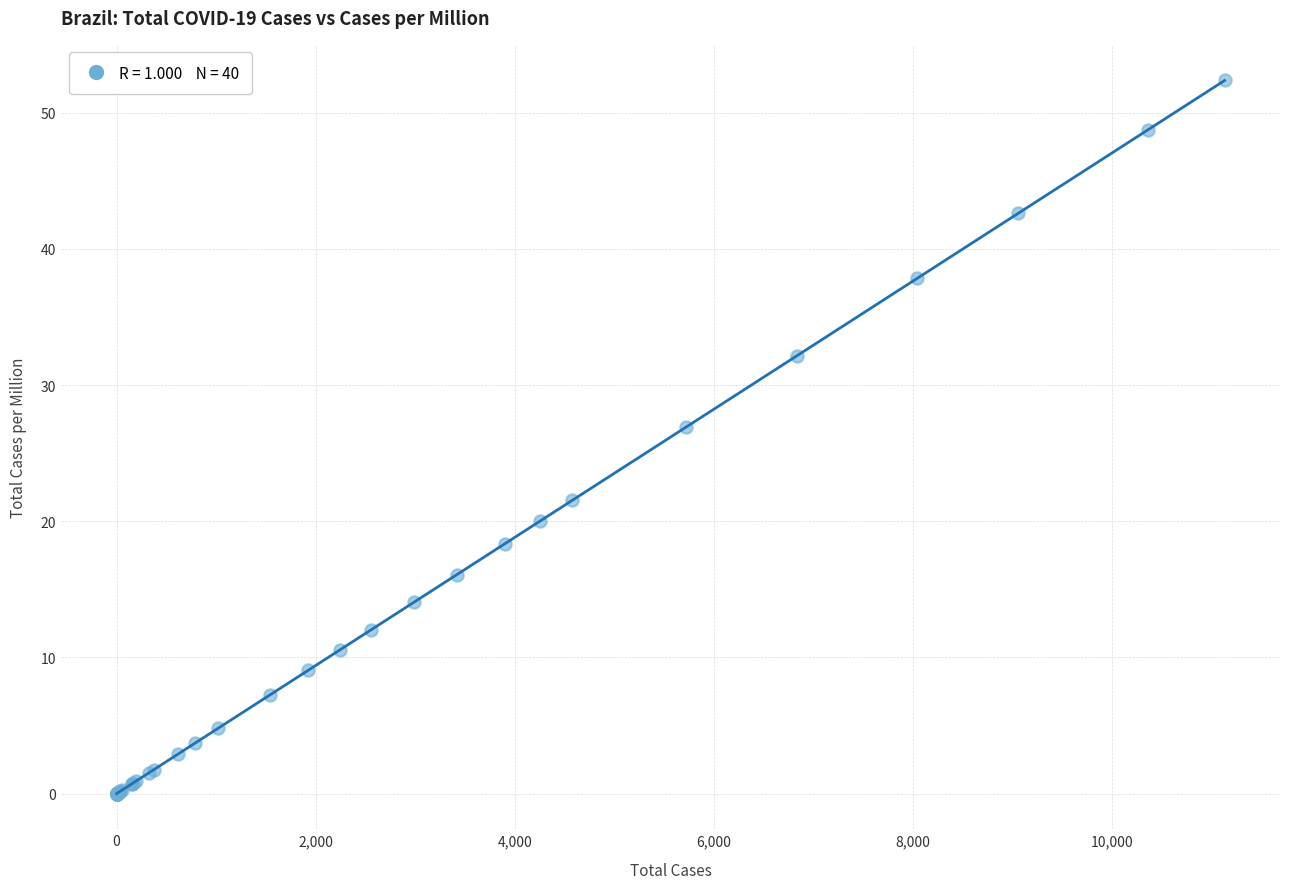

What Y value in the scatter plot is closest to 26?

26.9